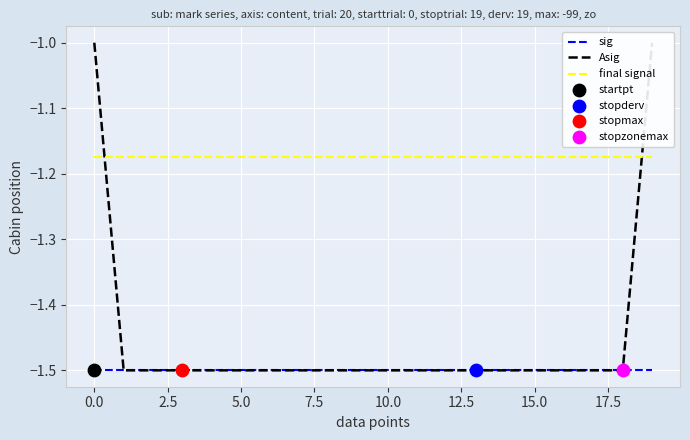

True or false: final signal and sig intersect in this chart.

False